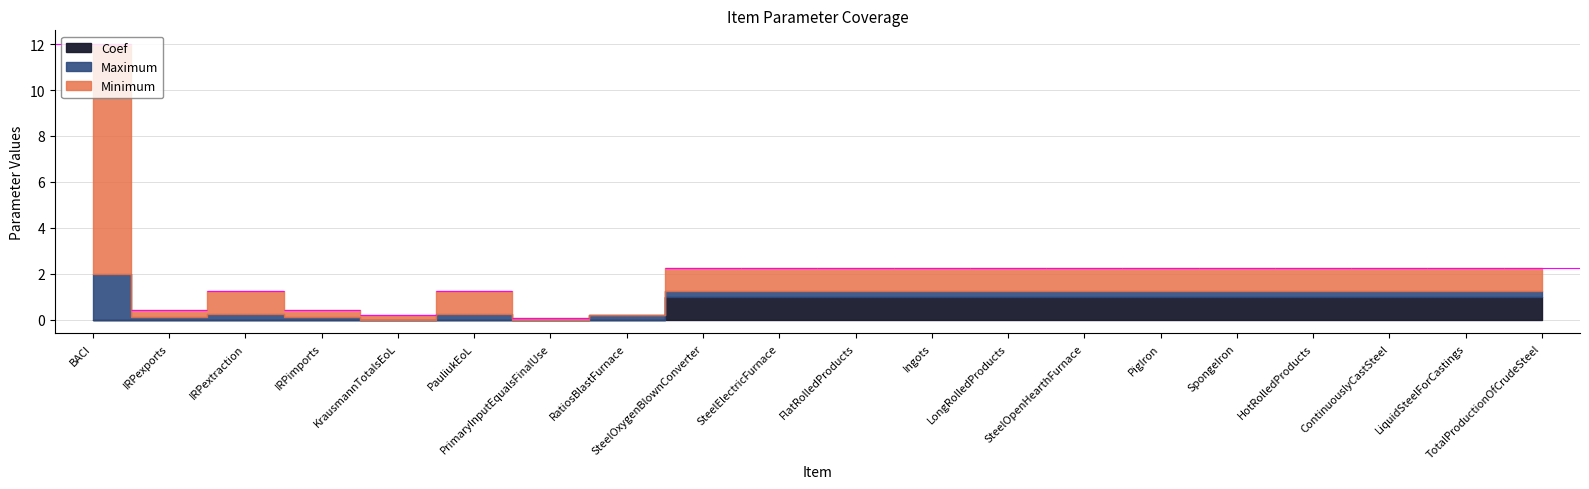

True or false: Minimum and Coef intersect in this chart.

False